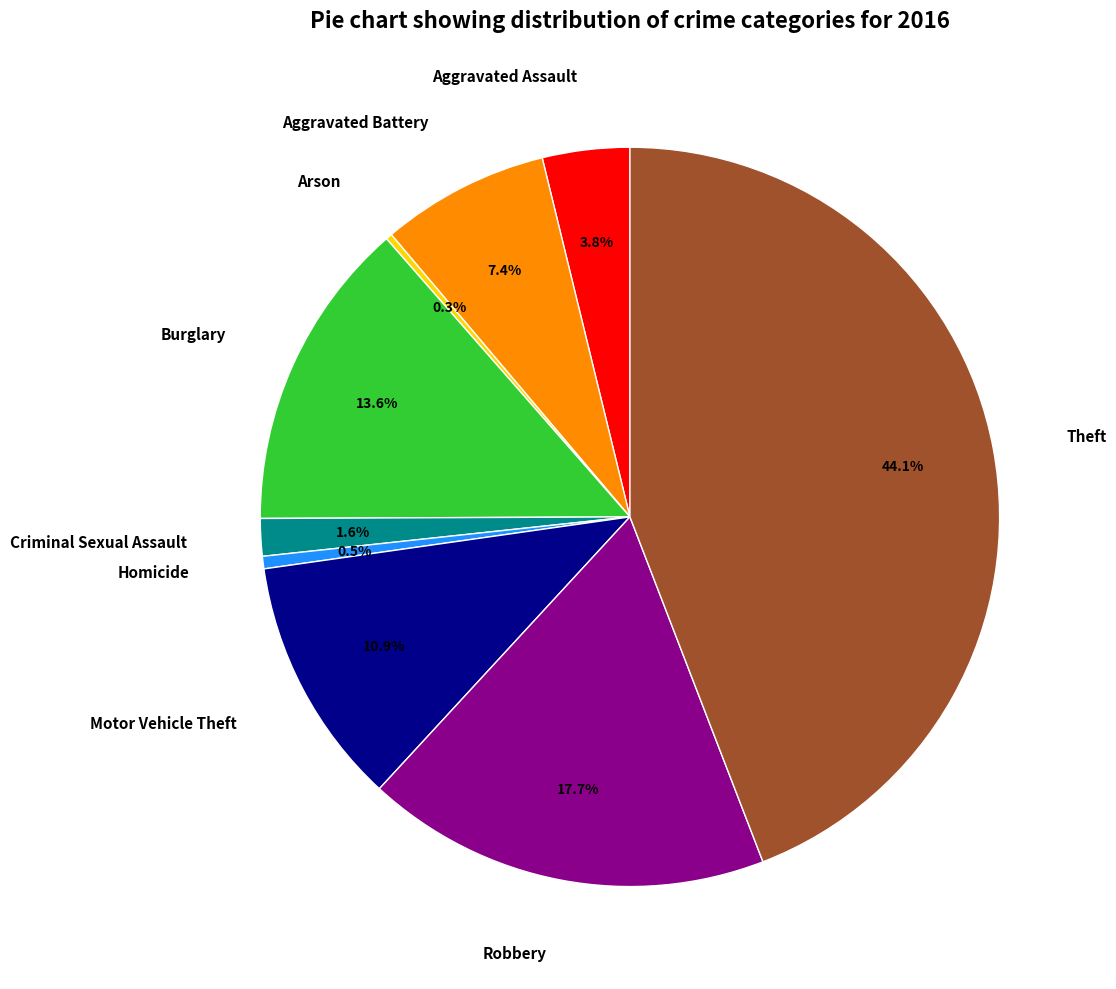

What is the largest slice in the pie chart?

Theft